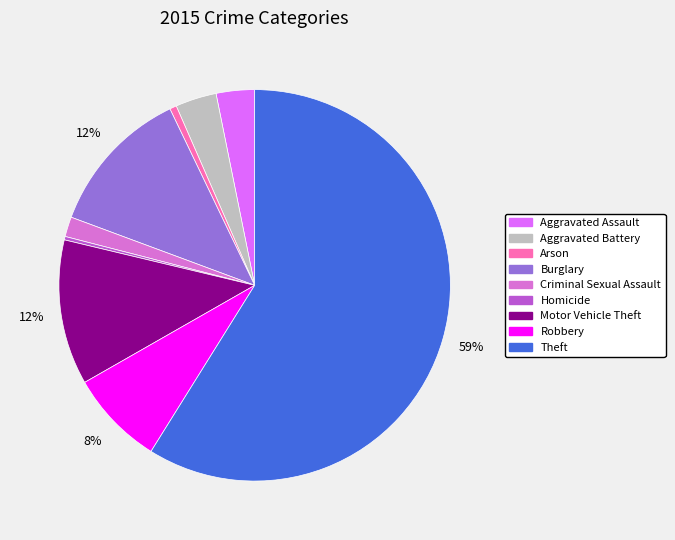

To the nearest percent, what is the difference between the largest and smallest slice percentages?

59%